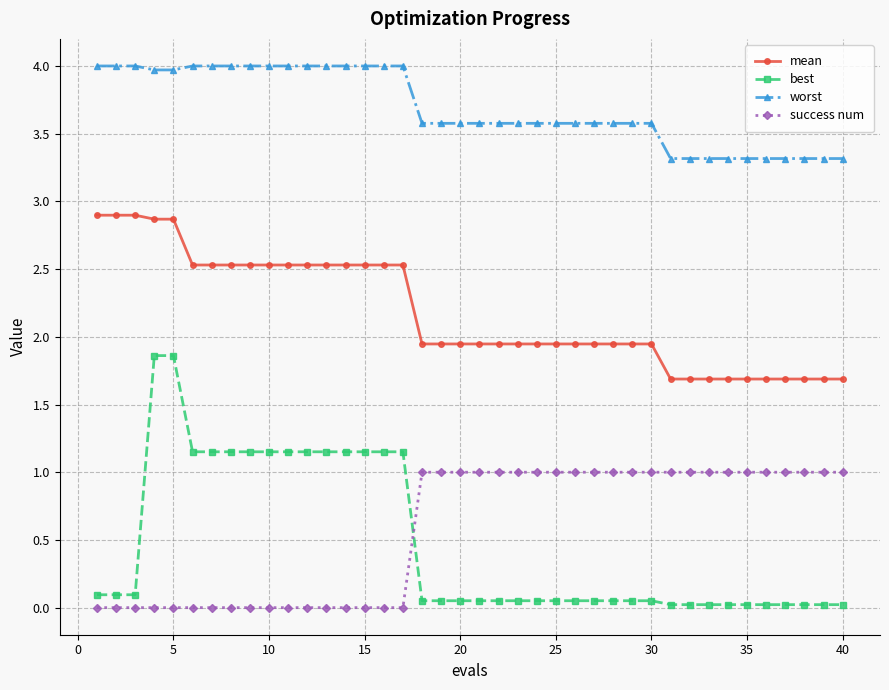

What is the lowest value of the worst series?

3.3